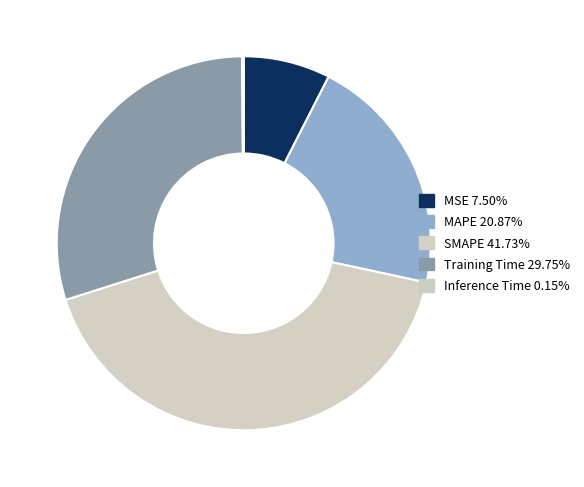

To the nearest percent, what is the difference between the MAPE and Inference Time slice percentages?

21%